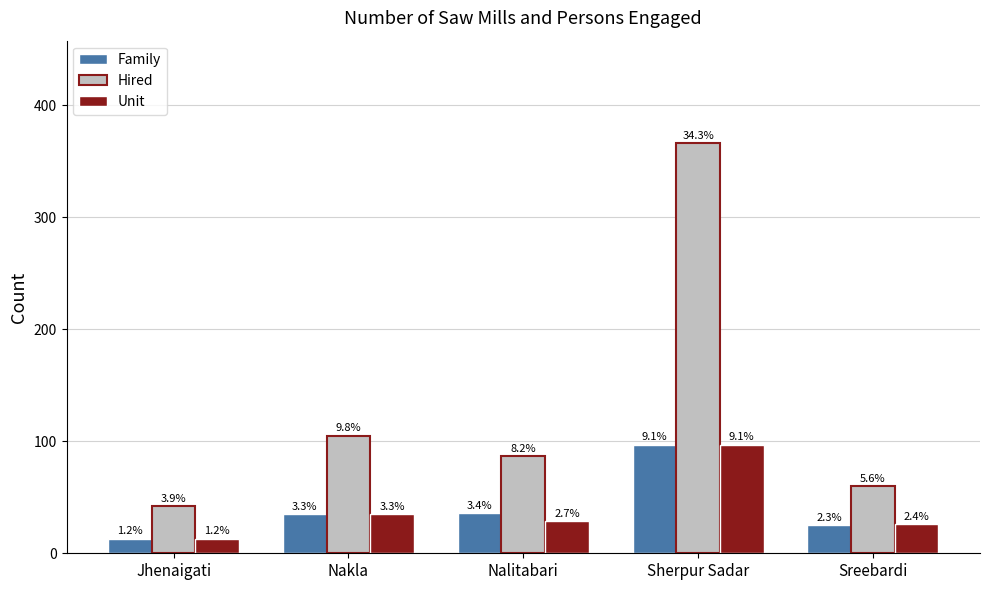

What is the difference between the maximum and minimum values in the Unit series?

84